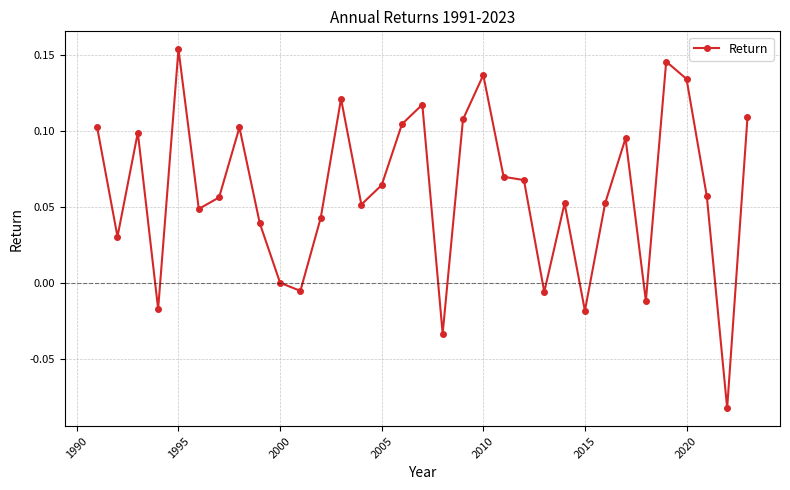

True or false: the data has more than 1 interior local peaks.

True